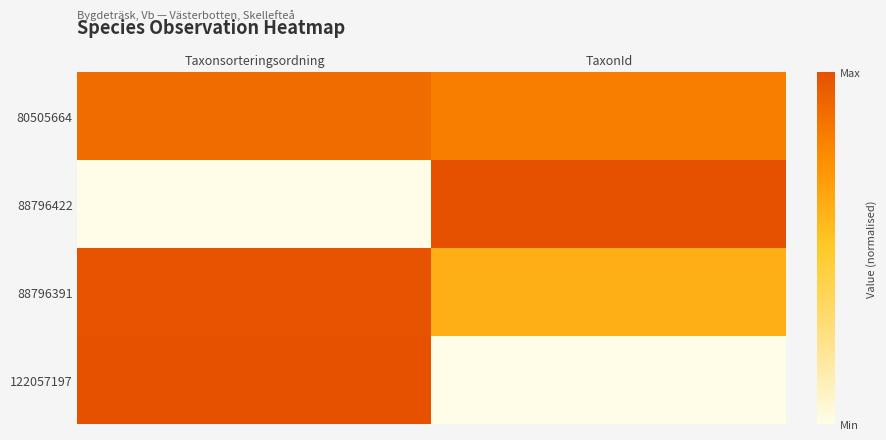

Which series has the largest total across all categories?

80505664